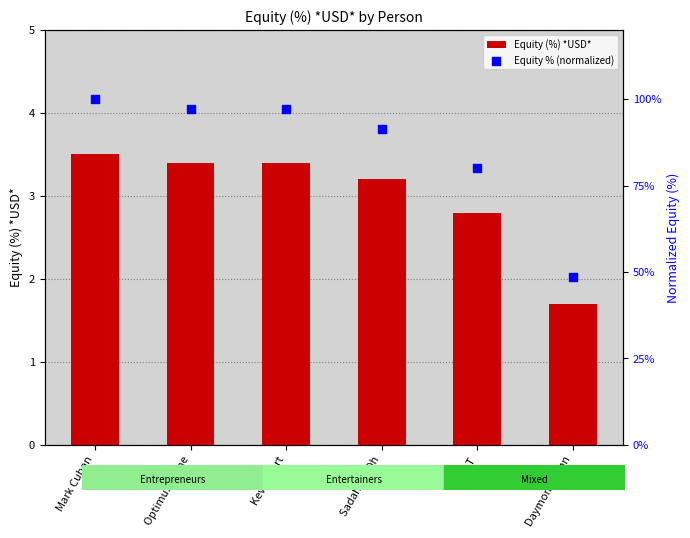

Which series contains the highest Y value?

Equity % (normalized)